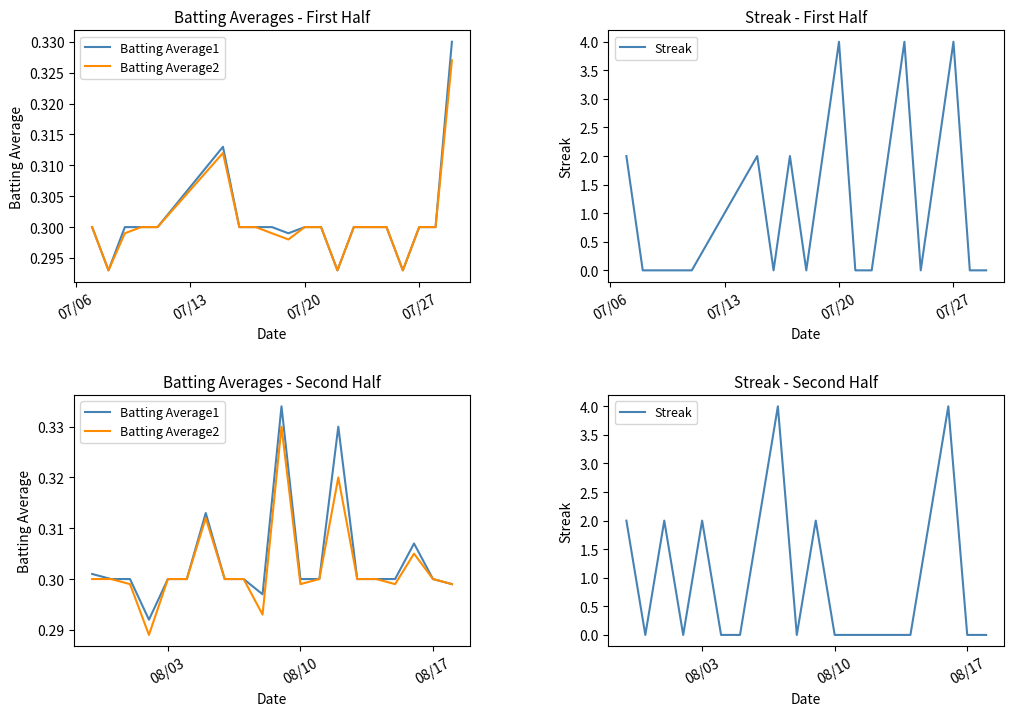

In Batting Average1, how many points are lower than both neighbors (excluding endpoints)?

2